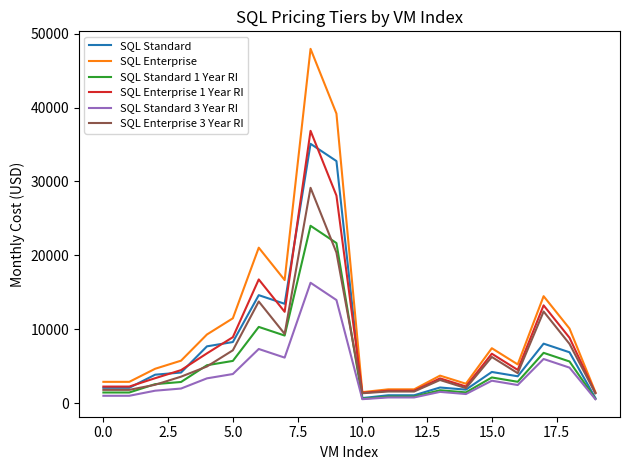

Which series has the widest spread of values?

SQL Enterprise